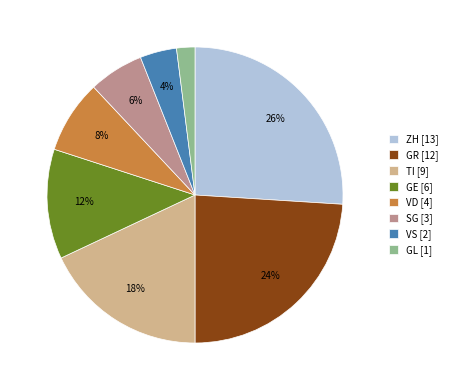

Which has a higher value, VS or GL?

VS